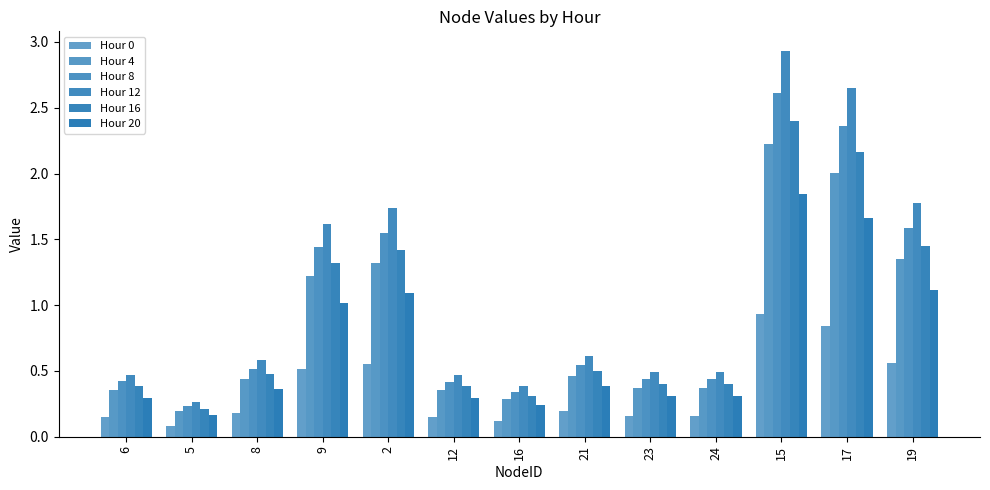

True or false: Hour 20 has a value of 0.3 at 6.

True